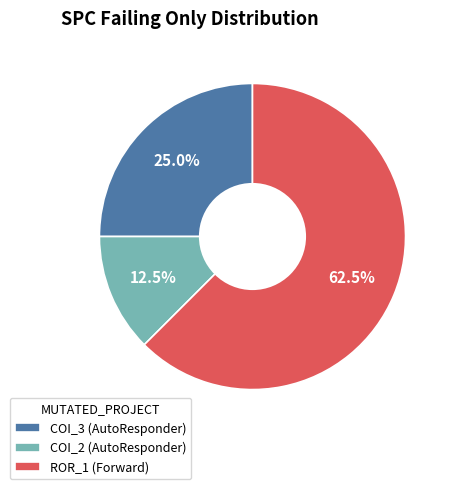

How many slices are in this pie chart?

3